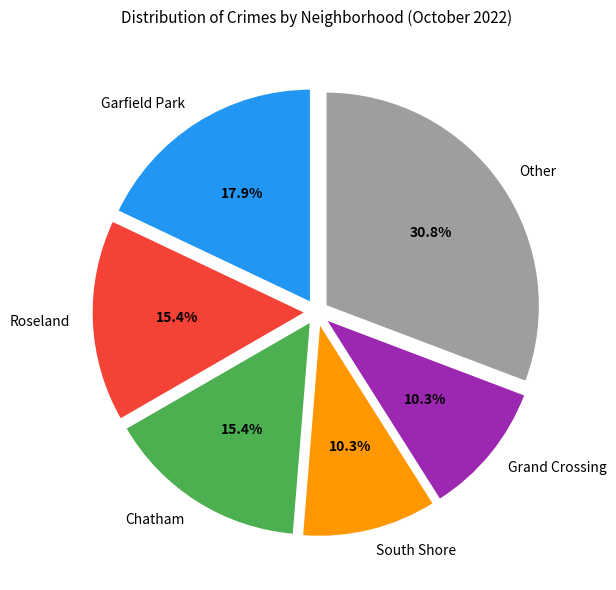

Count the number of slices in the pie.

6